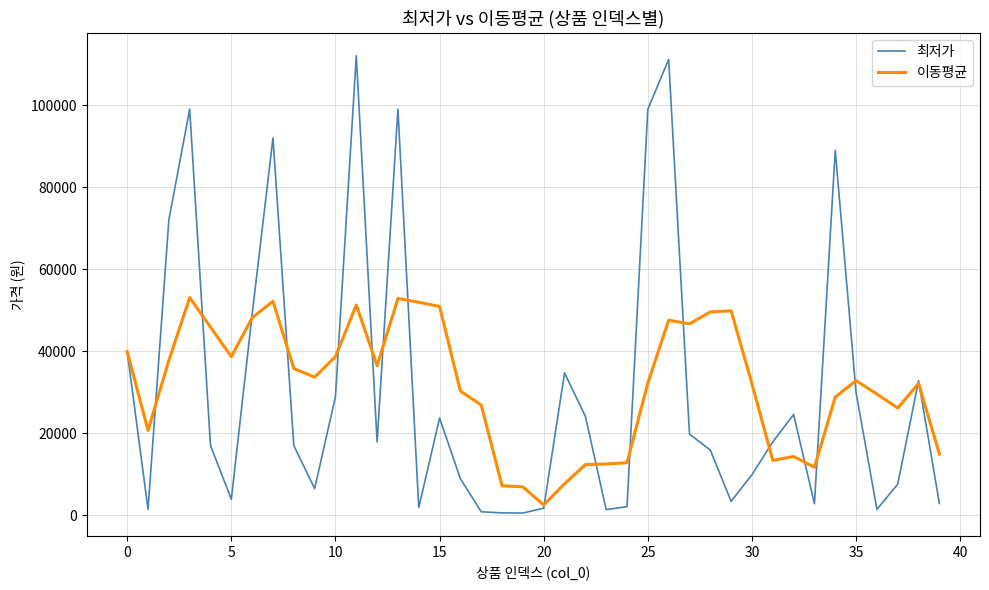

Which series has the widest spread of values?

최저가